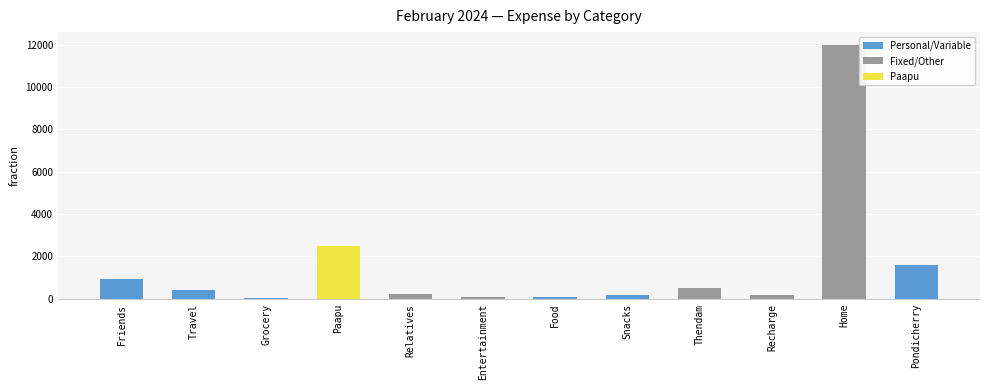

Where is the data nearest to the value 6010?

Paapu